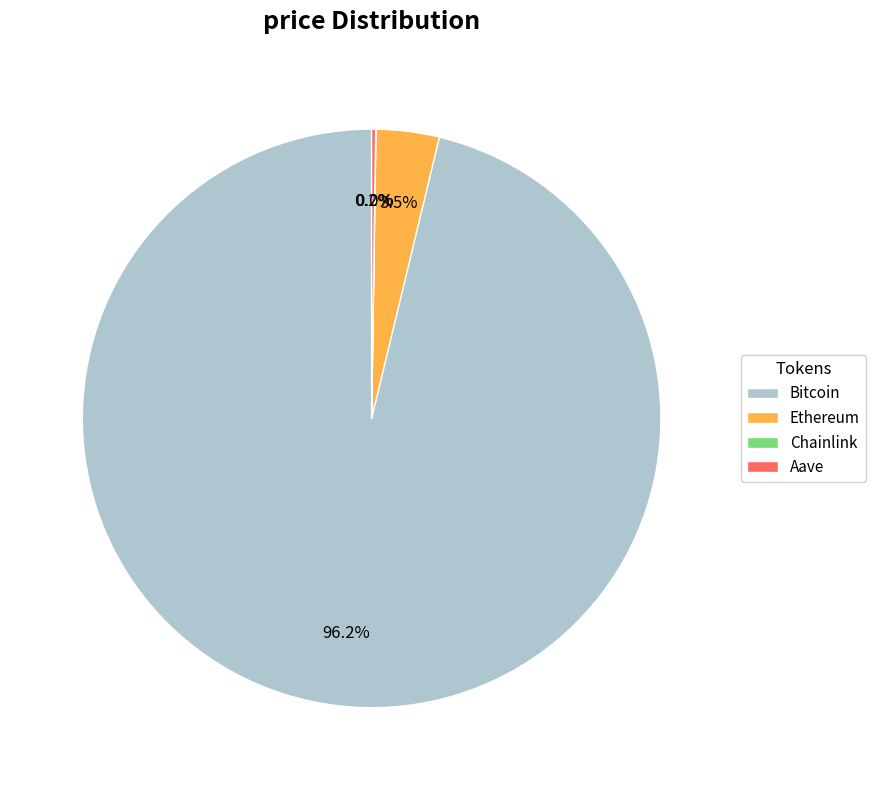

What is the largest slice in the pie chart?

Bitcoin